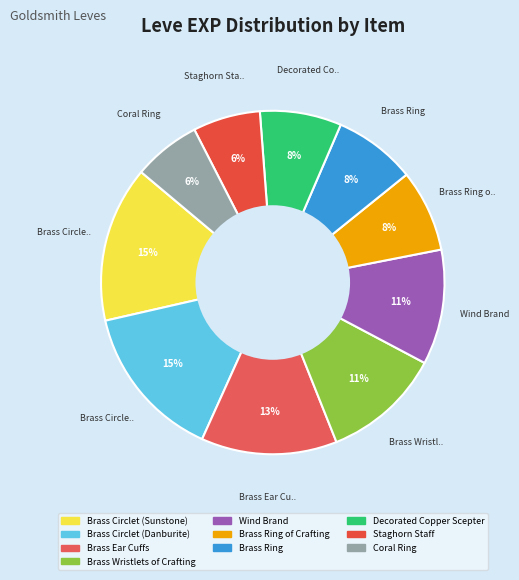

How many slices are in this pie chart?

10